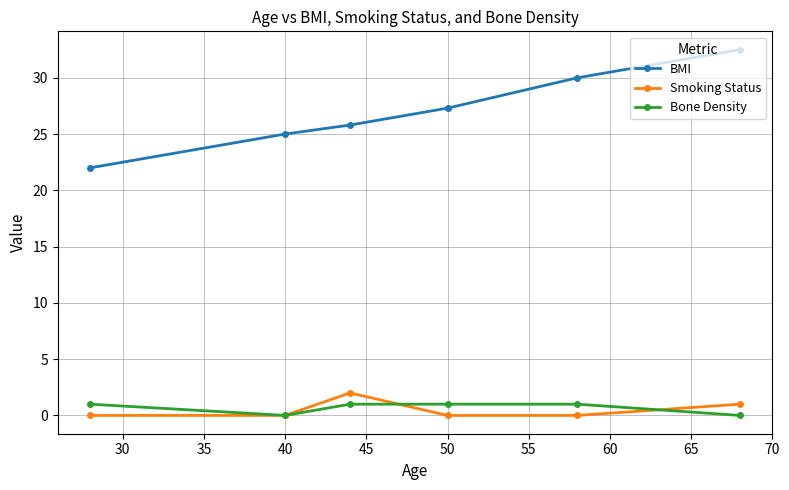

Which series has the largest total across all categories?

BMI